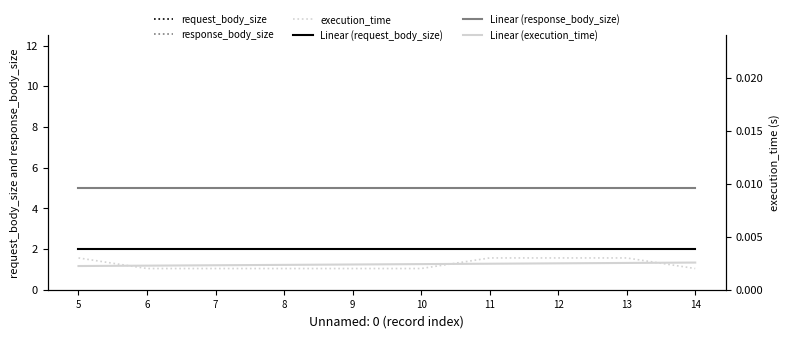

True or false: request_body_size and execution_time intersect in this chart.

False